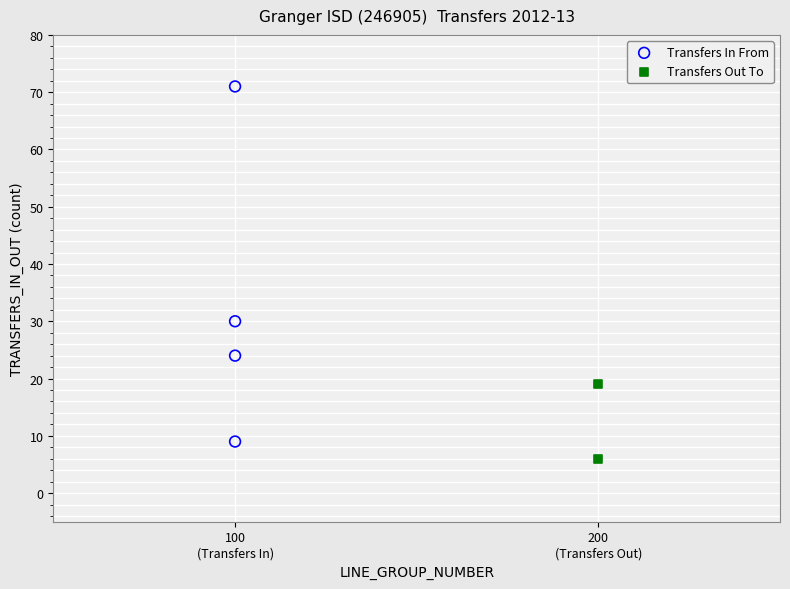

What are all the series names shown in the legend?

Transfers In From, Transfers Out To